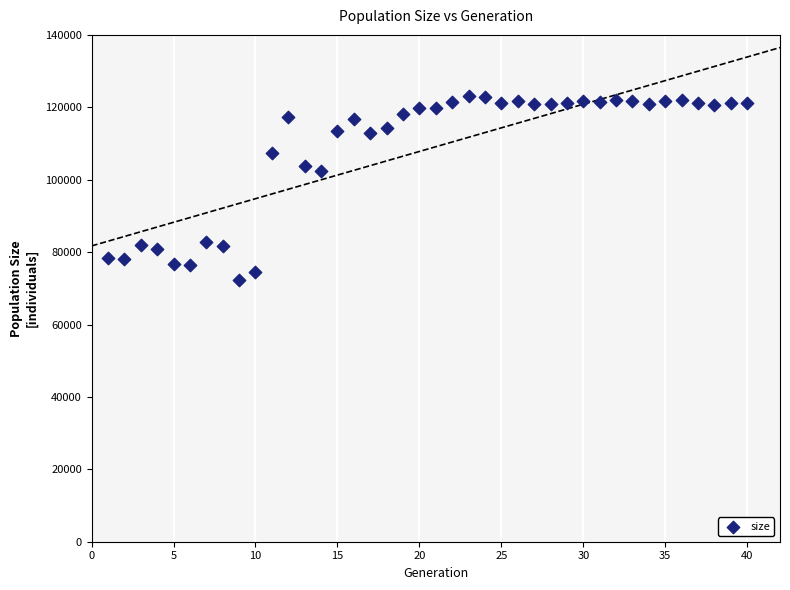

What is the range of Y values (max minus min)?

50602